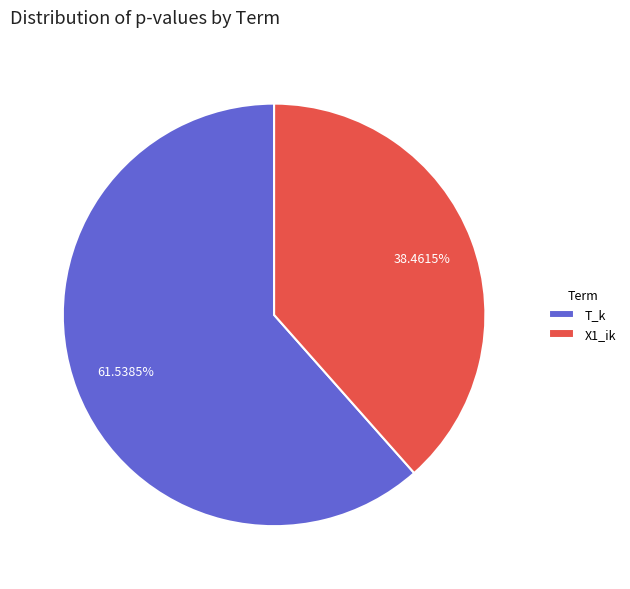

To the nearest percent, what is the combined percentage of X1_ik and T_k?

100%